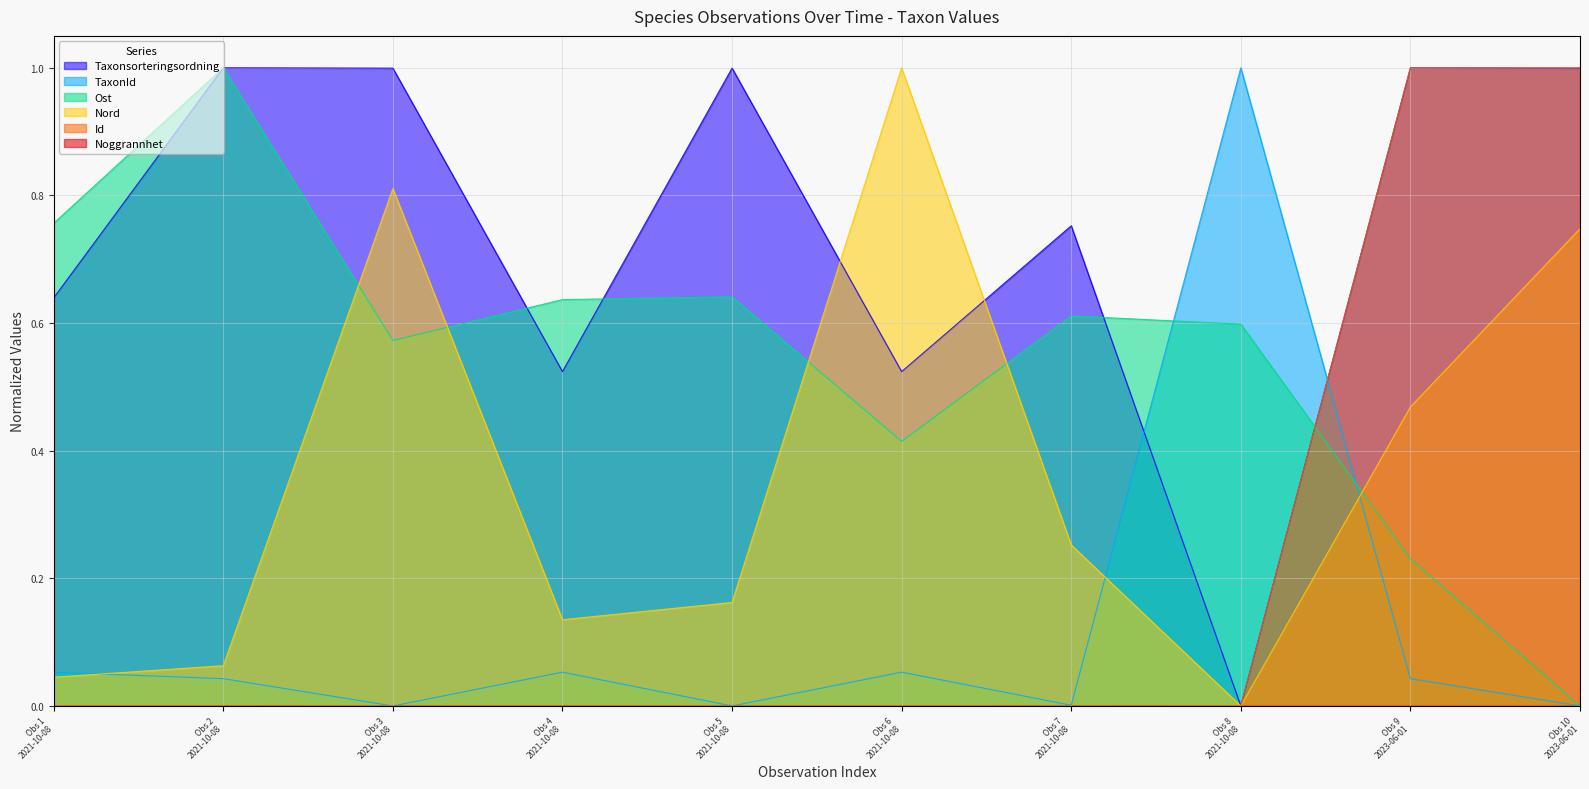

True or false: Id has more than 2 interior local peaks.

False